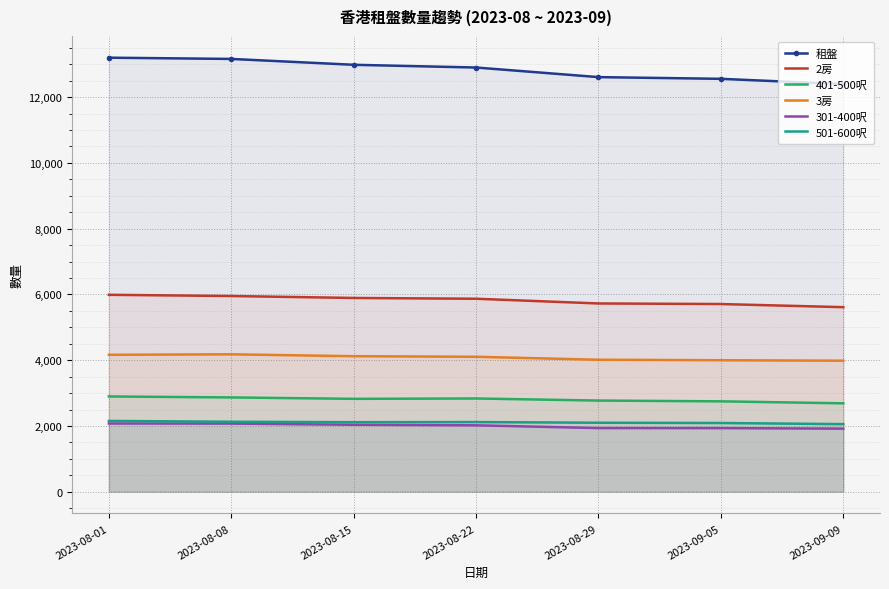

The value of 501-600呎 at 2023-09-09 is 552. True or false?

False